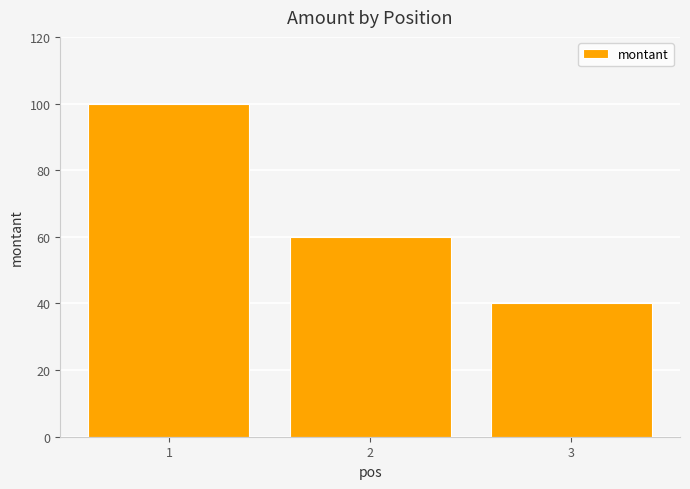

Is it true that the value at 2 is 60?

True